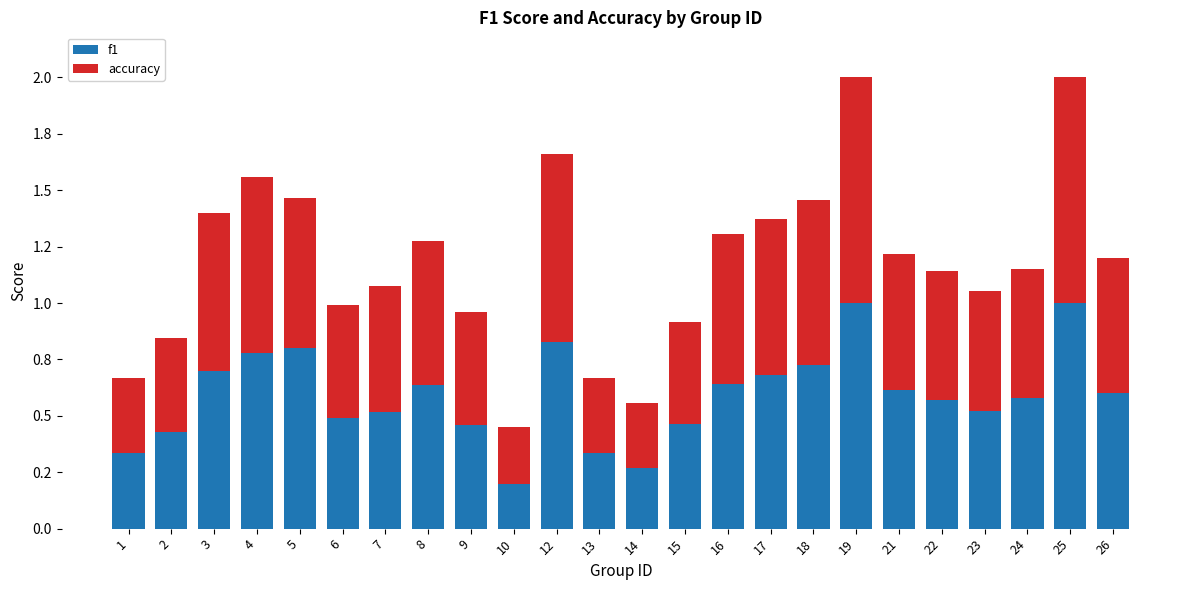

Rank the categories by f1 value from highest to lowest.

19, 25, 12, 5, 4, 18, 3, 17, 16, 8, 21, 26, 24, 22, 23, 7, 6, 15, 9, 2, 1, 13, 14, 10